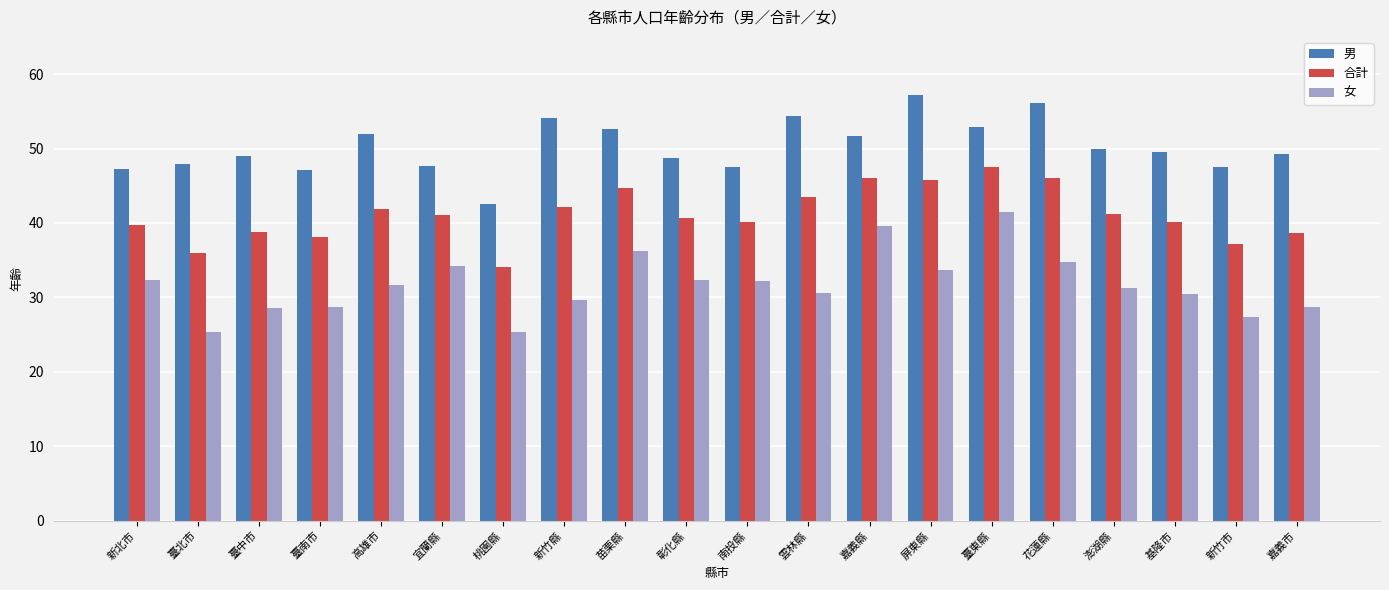

What is the sum of the 女 values at 宜蘭縣 and 臺東縣?

75.6